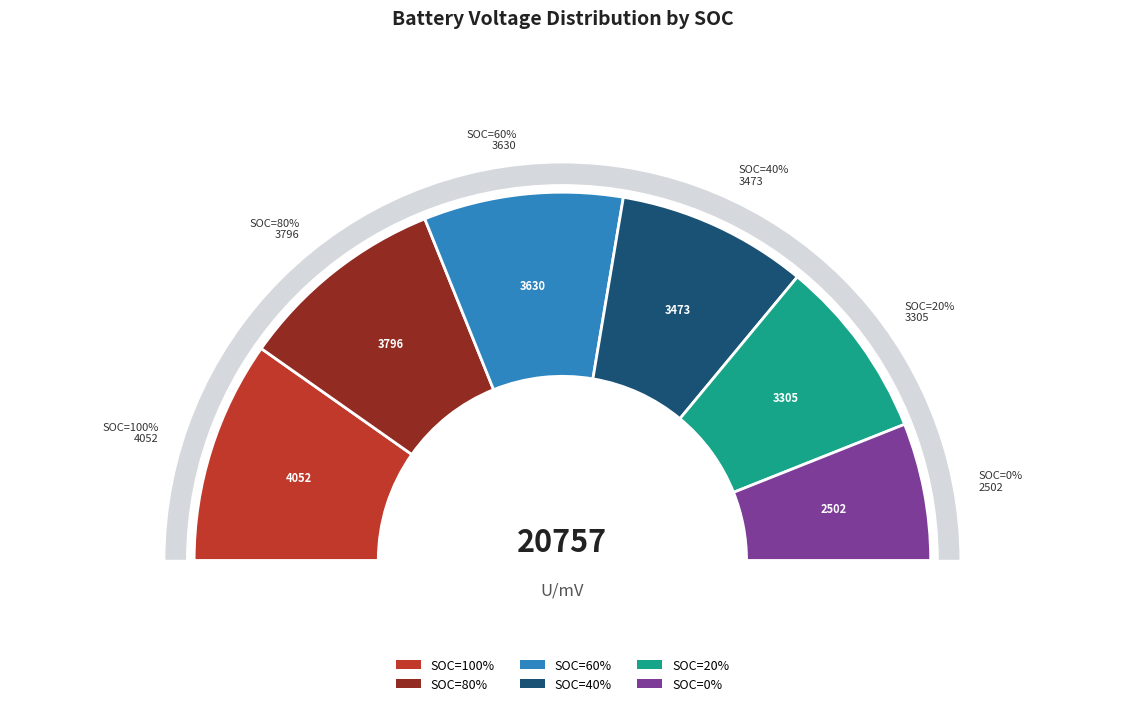

Count the number of slices in the pie.

6